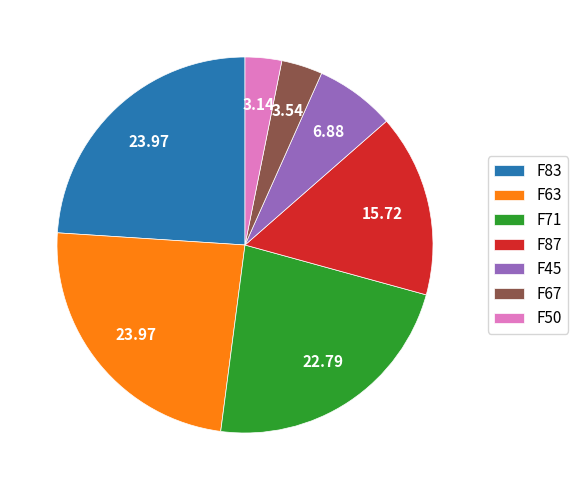

How many segments does this pie chart have?

7